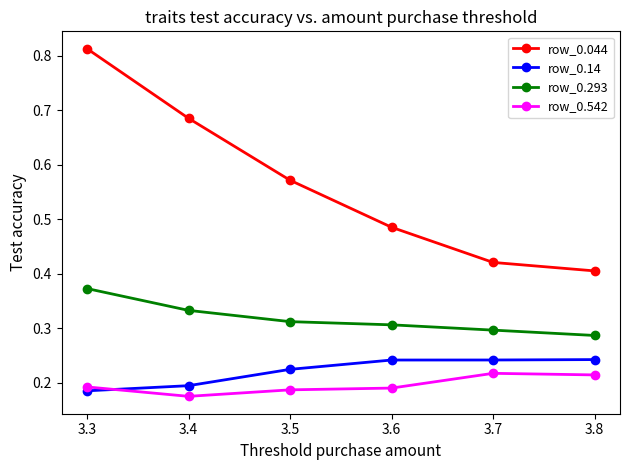

Rank the series at 3.7 from highest to lowest value.

row_0.044, row_0.293, row_0.14, row_0.542